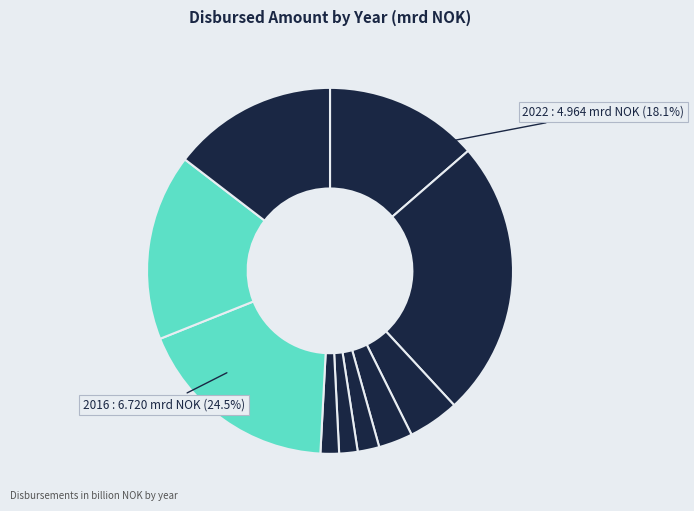

True or false: 2020 accounts for 1% of the total.

False